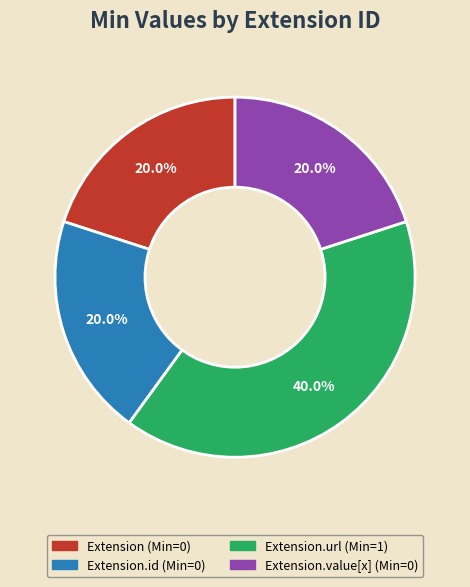

How many slices are in this pie chart?

4